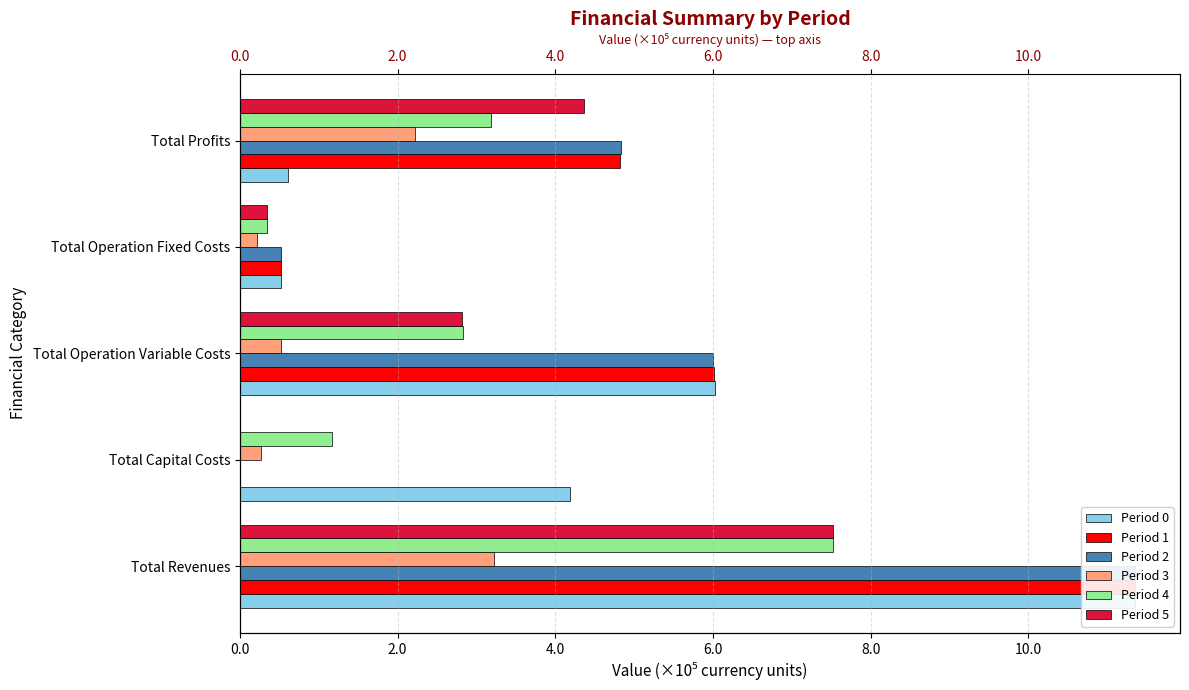

Reading left to right, extract all data points from this chart.

Period 0: 1135709.8	419154.0	603007.1	52368.0	61180.7
Period 1: 1135709.8	0.0	601264.3	52368.0	482077.5
Period 2: 1135709.8	0.0	599519.2	52368.0	483822.6
Period 3: 322071.2	26400.0	52467.0	21514.7	221689.6
Period 4: 751741.1	116800.0	282970.8	33788.8	318181.5
Period 5: 751741.1	0.0	281811.5	33788.8	436140.8